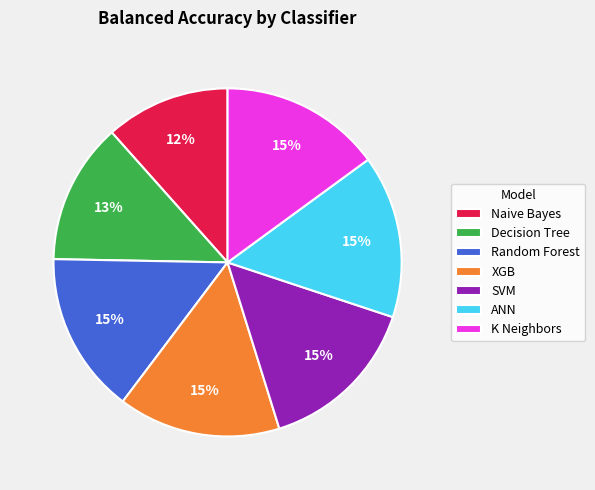

How many slices are in this pie chart?

7